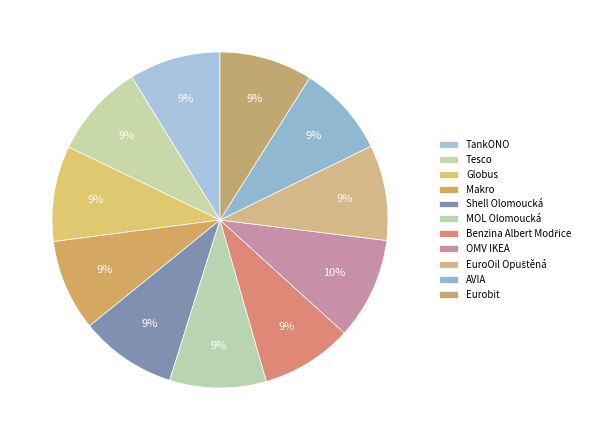

How many slices are in this pie chart?

11